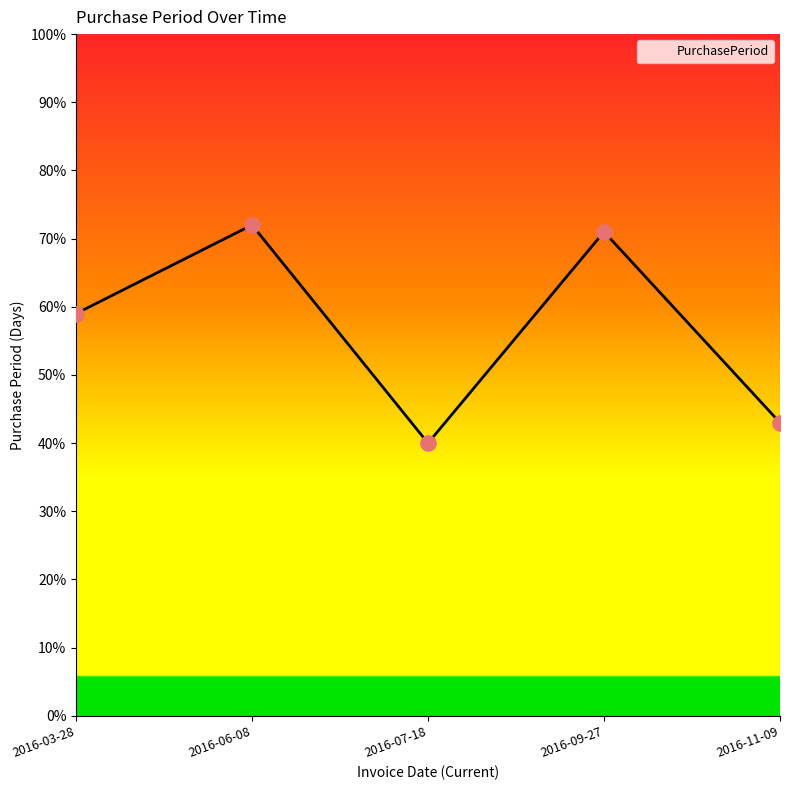

What is the ratio of the value at 2016-09-27 to the value at 2016-07-18?

1.8